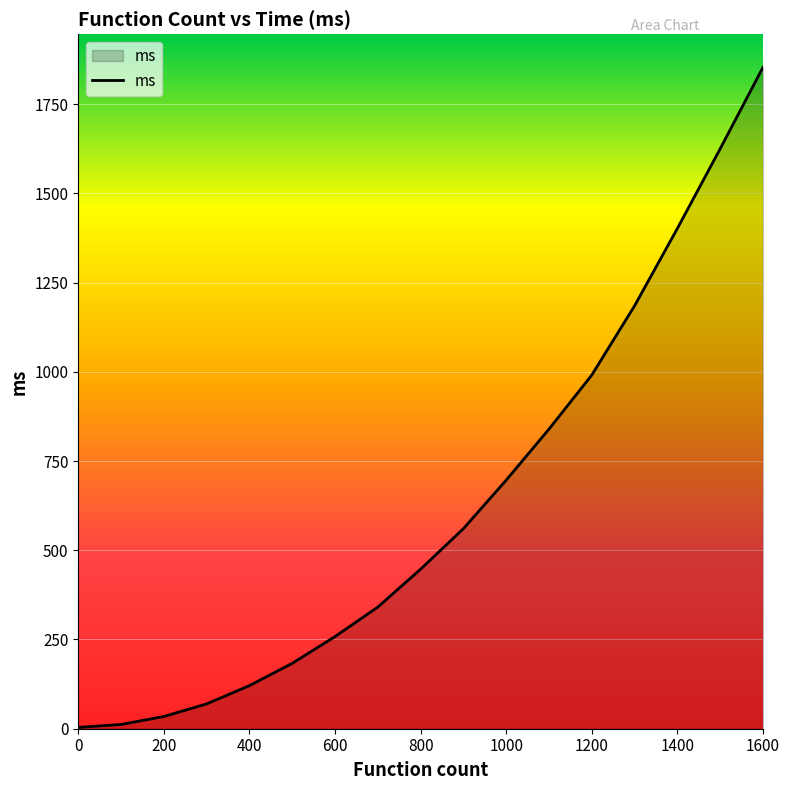

How many lines are shown in the chart?

1